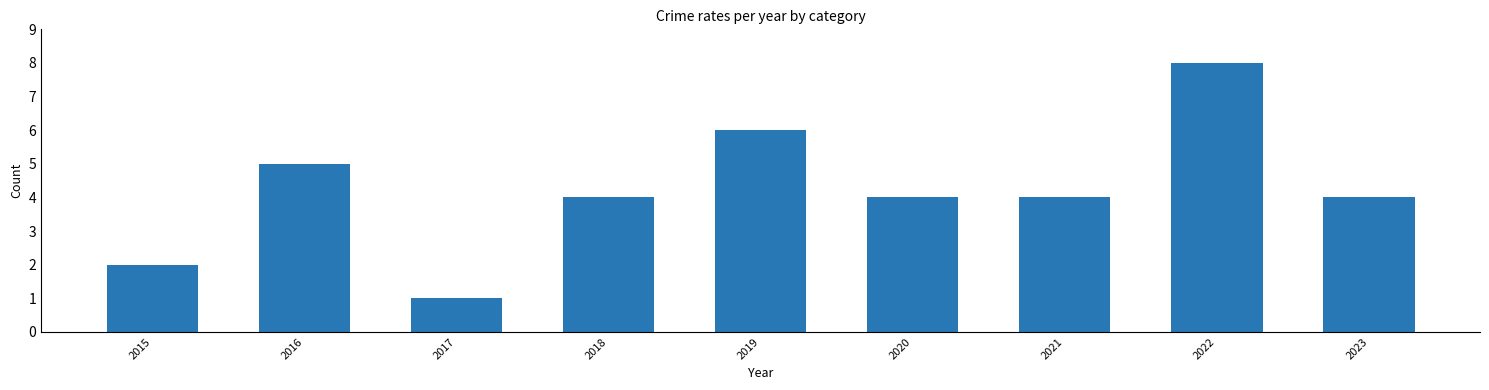

Between 2021 and 2020, which is larger?

2020